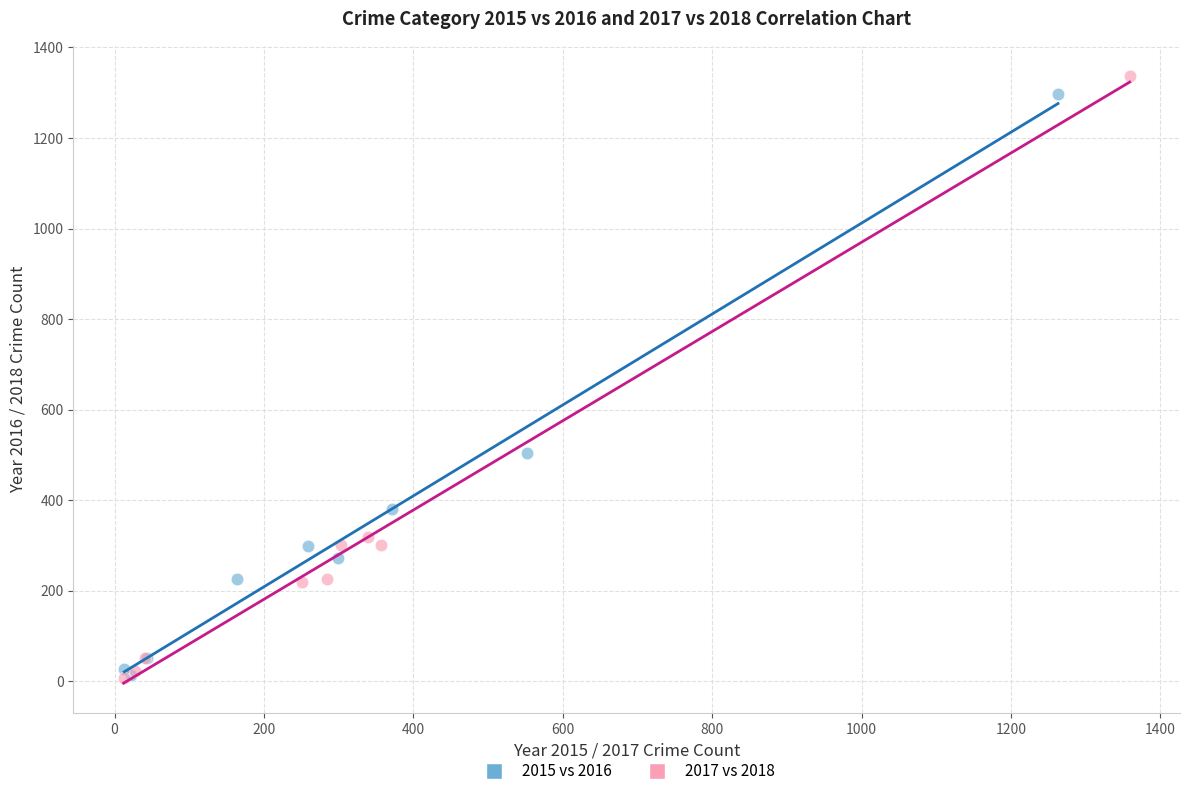

What are all the series names shown in the legend?

2015 vs 2016, 2017 vs 2018